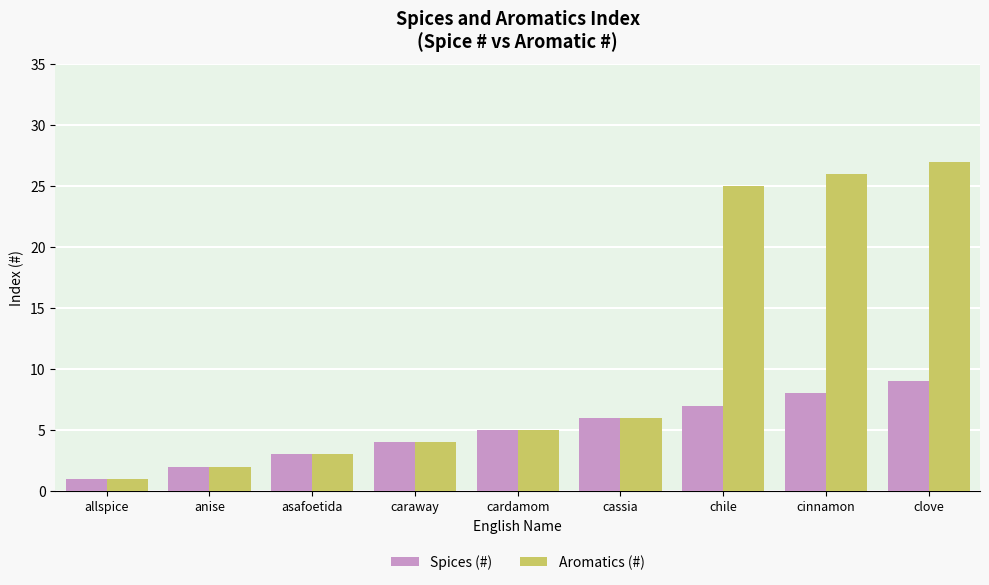

What is the sum of all Aromatics (#) values?

99